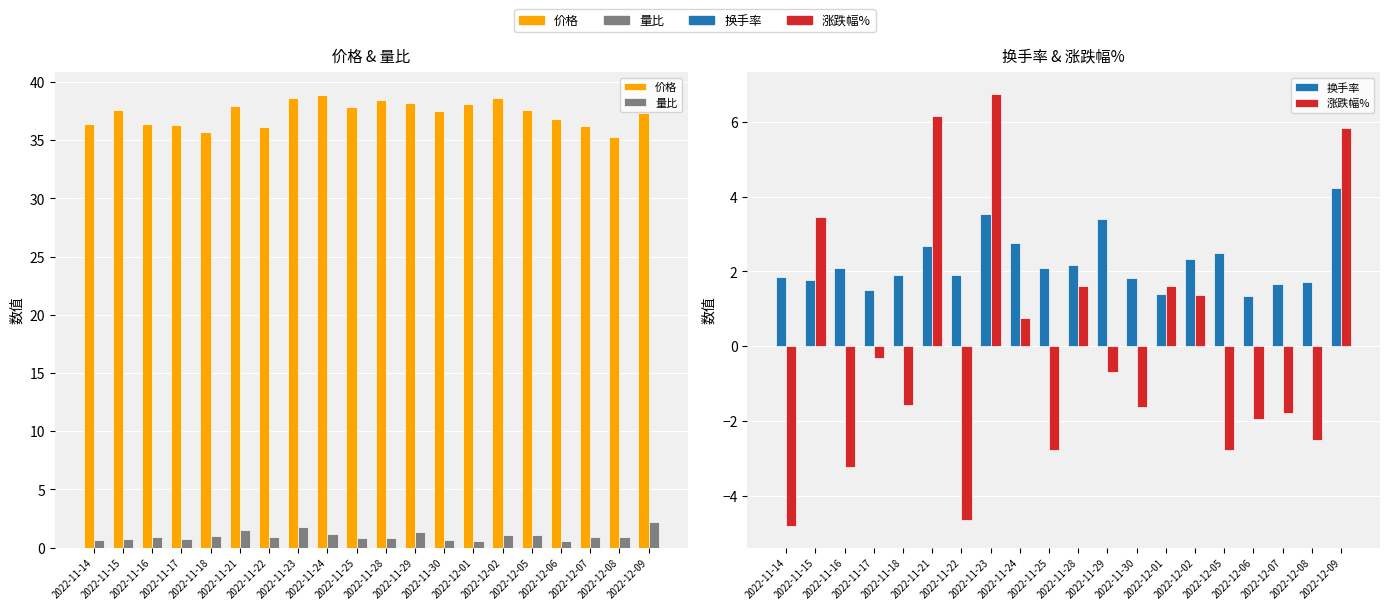

Is it true that 价格 equals 35.7 at 2022-11-18?

True